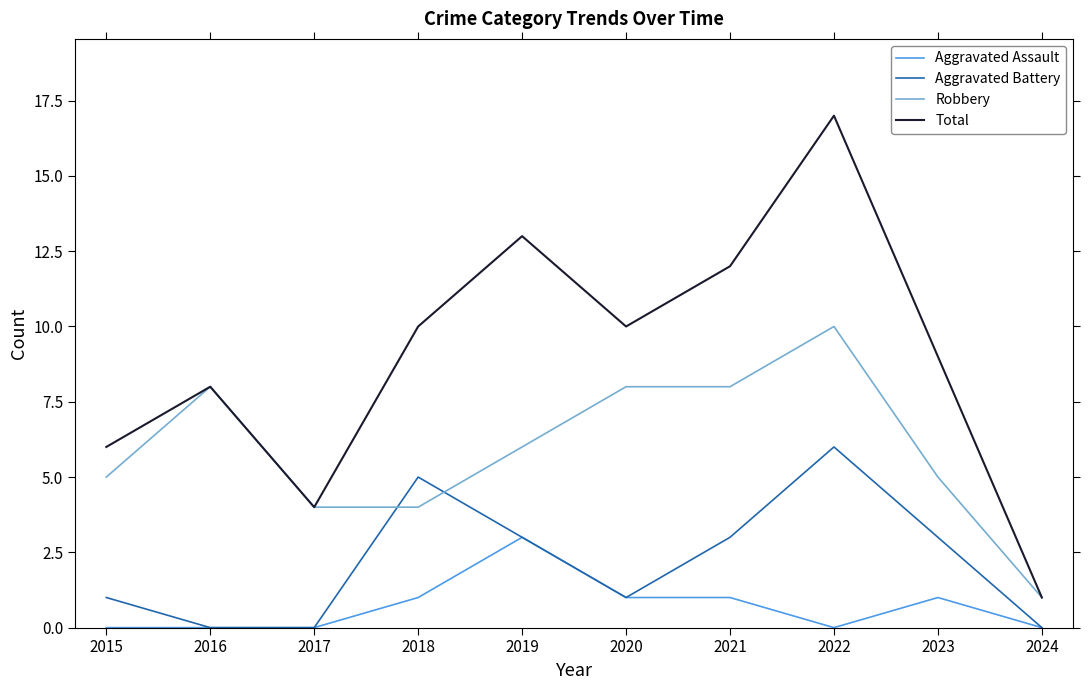

List the series in order of their peak value, lowest first.

Aggravated Assault, Aggravated Battery, Robbery, Total